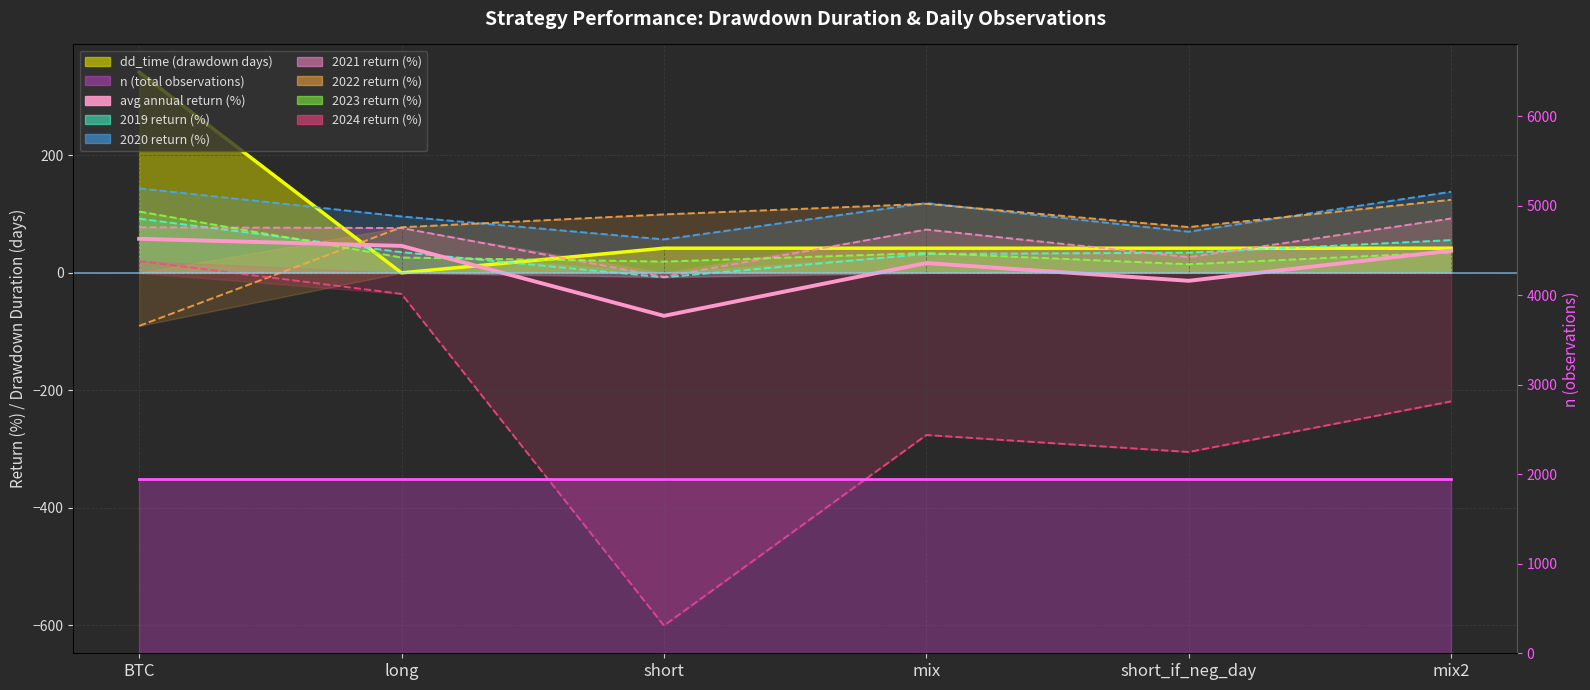

How many interior local peaks (higher than both neighbors) does the data have?

1